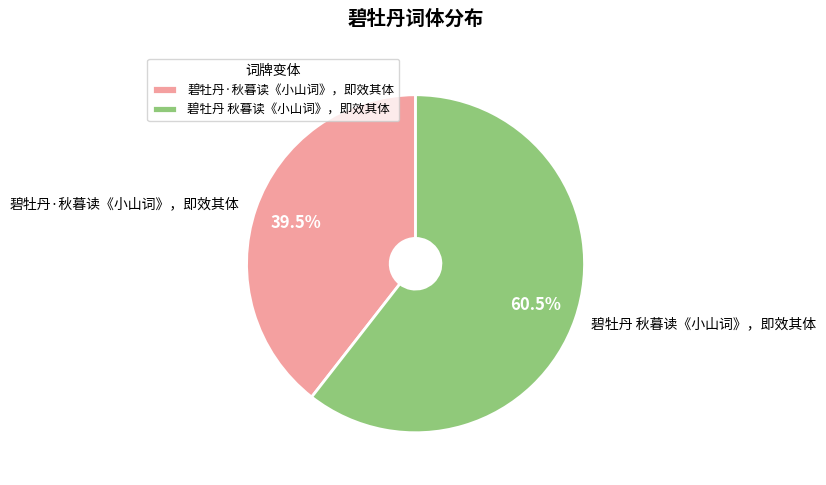

What is the total percentage of 碧牡丹·秋暮读《小山词》，即效其体 and 碧牡丹 秋暮读《小山词》，即效其体?

100.0%